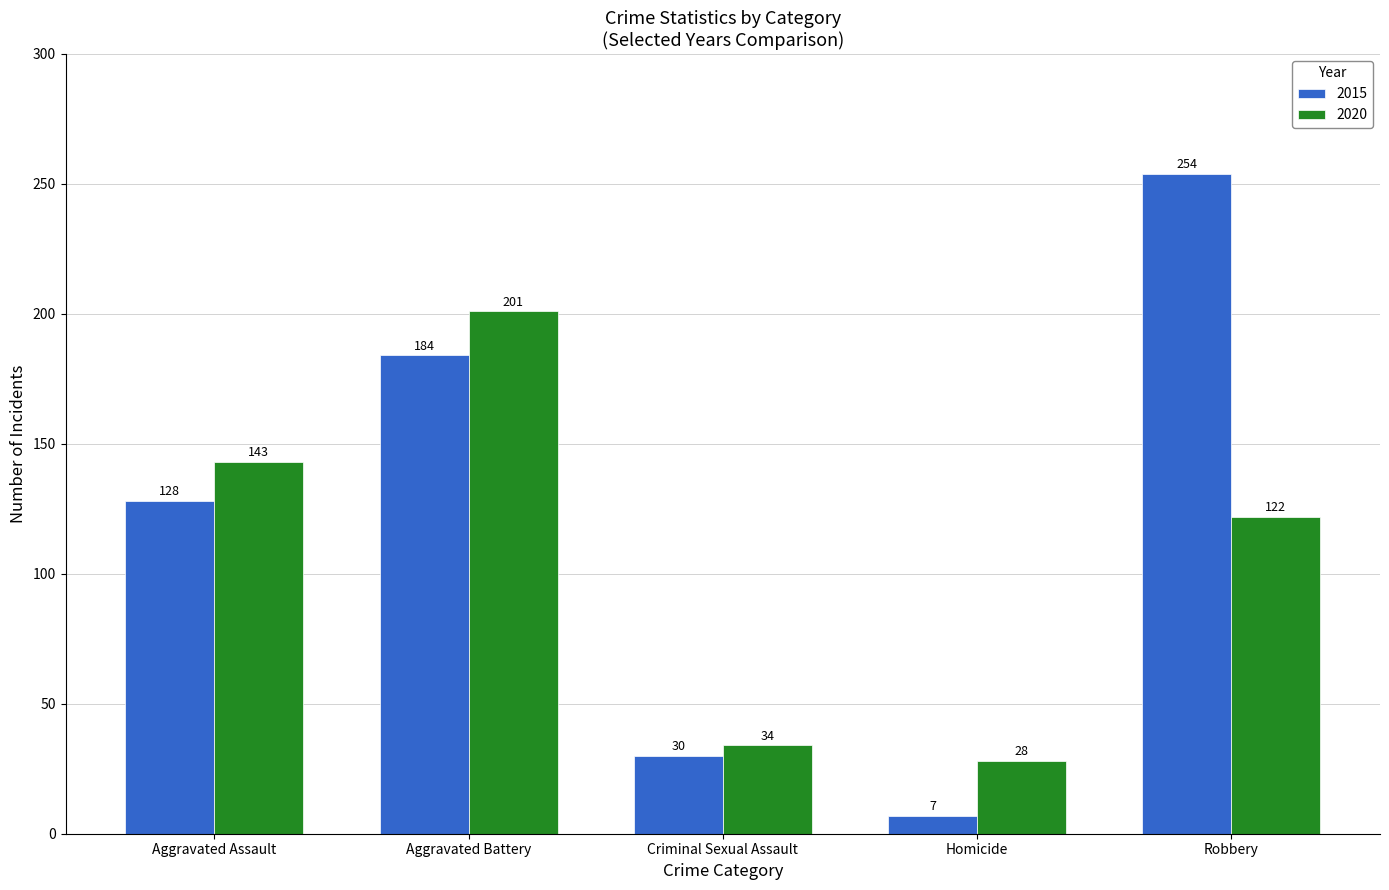

The 2015 series shows 30 at Criminal Sexual Assault. True or false?

True